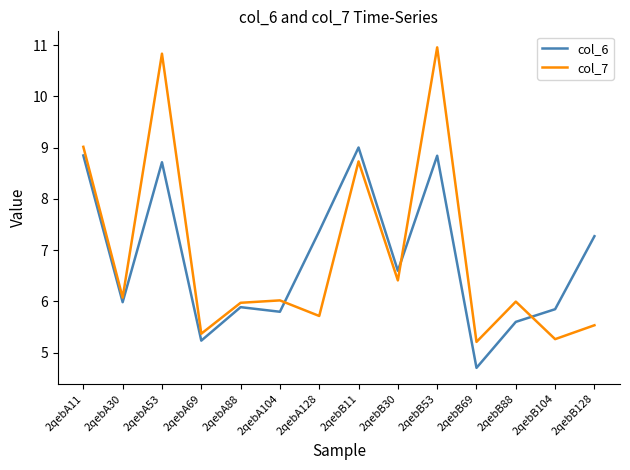

Reading right to left, extract all data points from this chart.

col_6: 7.3	5.8	5.6	4.7	8.8	6.6	9.0	7.4	5.8	5.9	5.2	8.7	6.0	8.8
col_7: 5.5	5.3	6.0	5.2	11.0	6.4	8.7	5.7	6.0	6.0	5.4	10.8	6.1	9.0